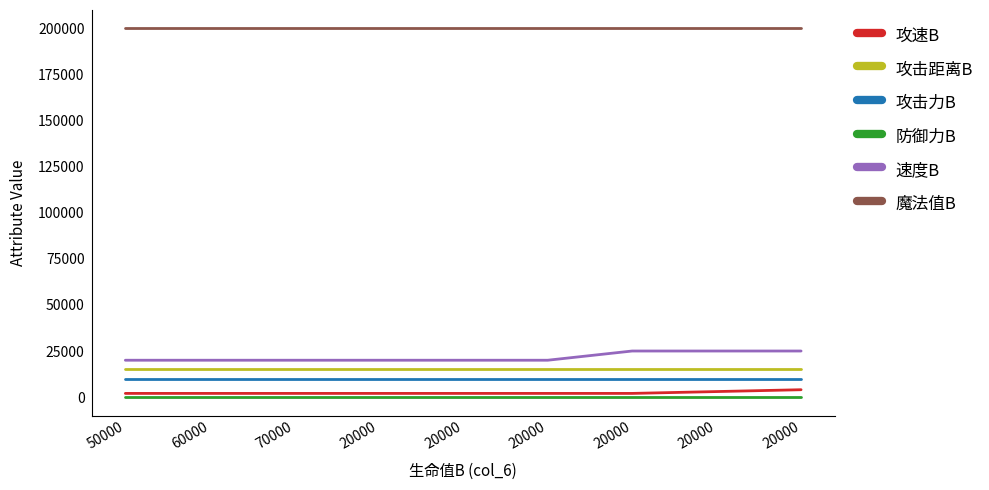

List the labels in order of 防御力B value, largest first.

50000, 60000, 70000, 20000, 20000, 20000, 20000, 20000, 20000